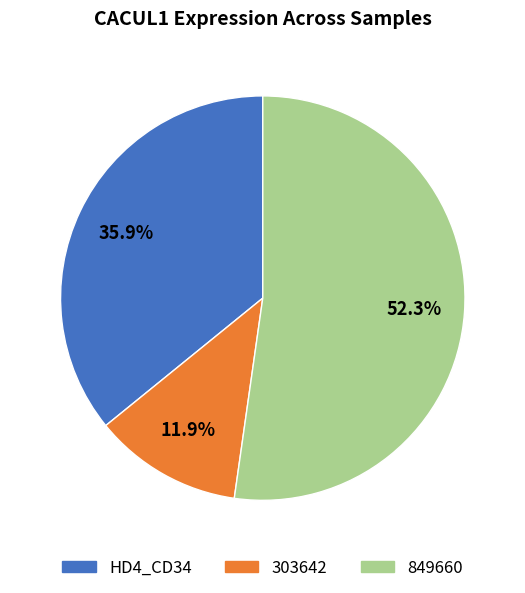

How many segments does this pie chart have?

3